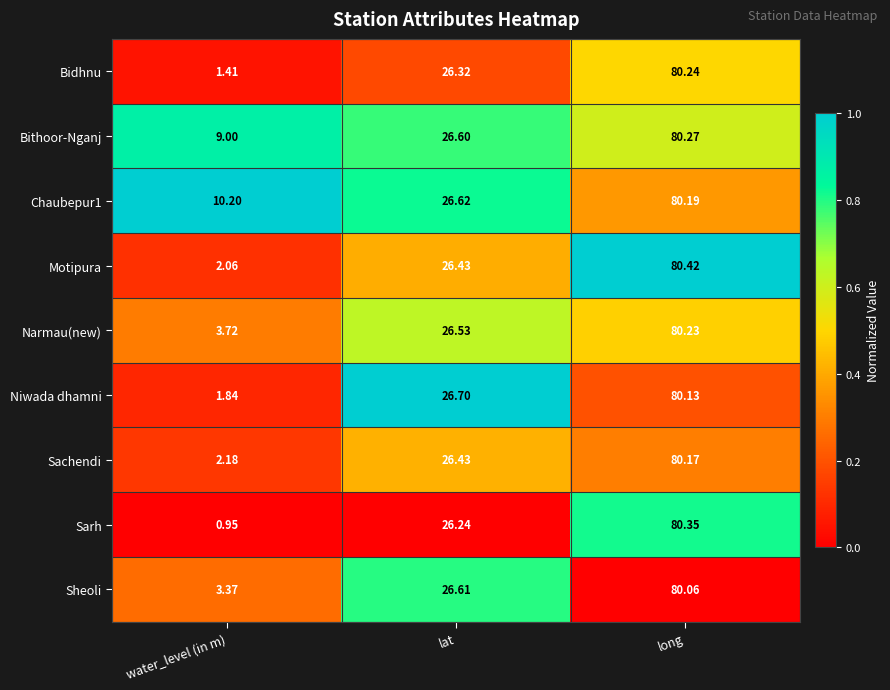

Which category has the highest value across all series?

long